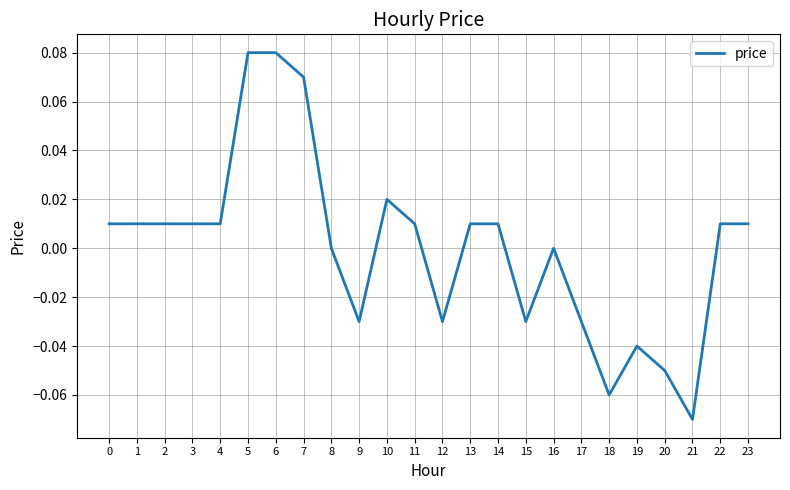

Is it true that the value at 9 is -0.1?

False